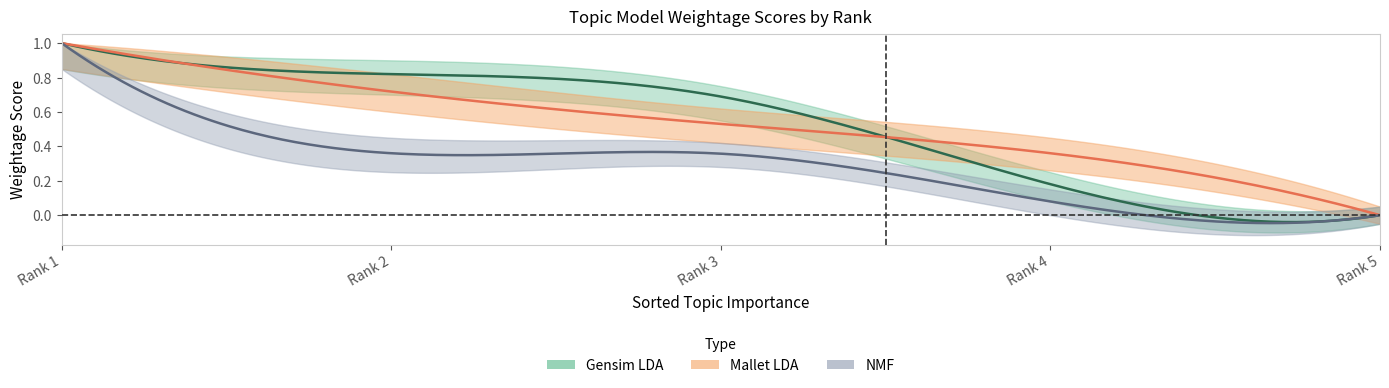

What is the value of the Weightage_NMF point at the 2nd from the left?

0.4